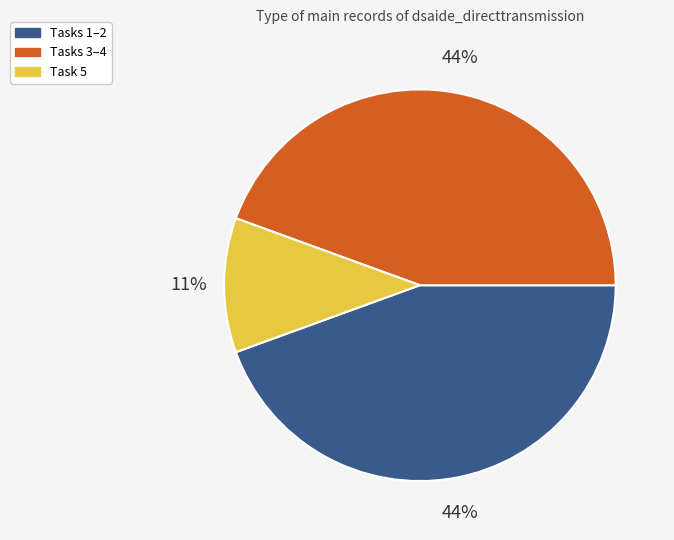

Which has a higher value, Task 5 or Tasks 3–4?

Tasks 3–4